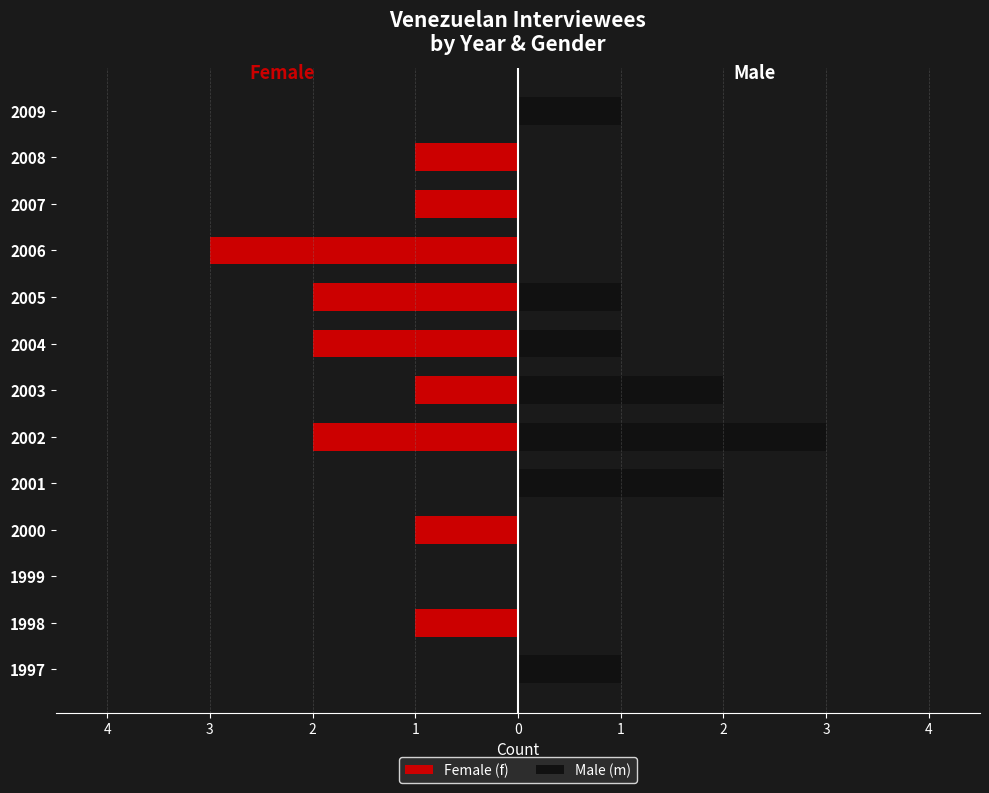

What are all the series names shown in the legend?

Female (f), Male (m)